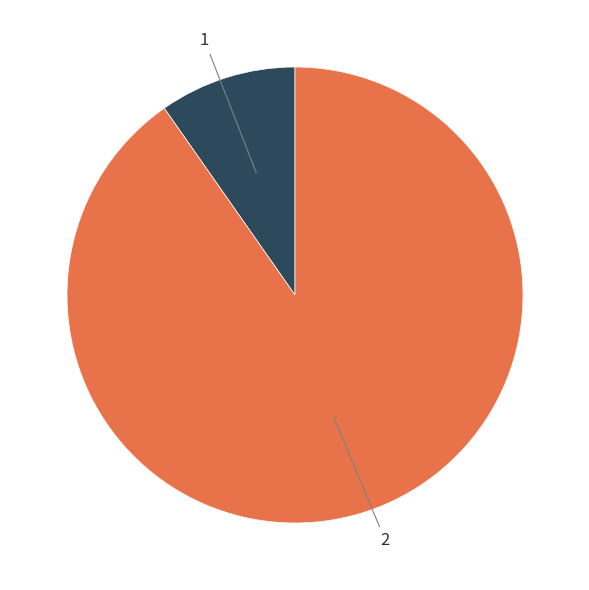

The 1 slice represents 10% of the pie. True or false?

True